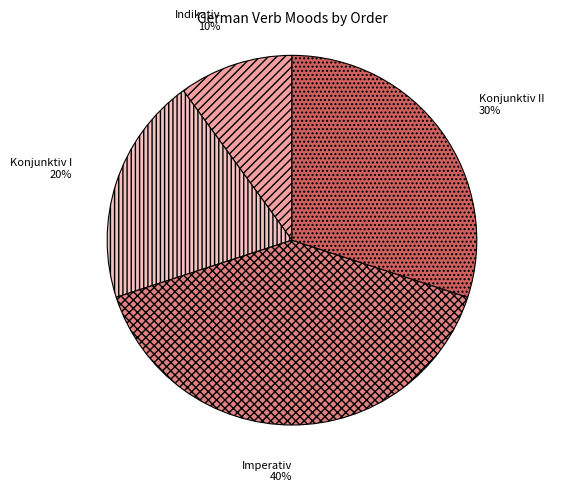

Which category has the biggest portion of the pie?

Imperativ